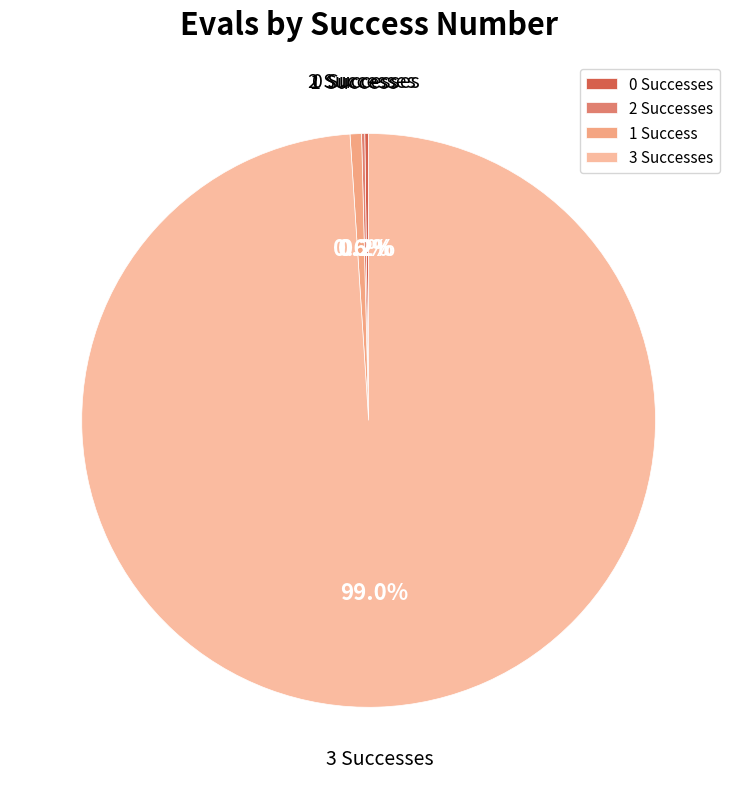

Which category has the biggest portion of the pie?

3 Successes